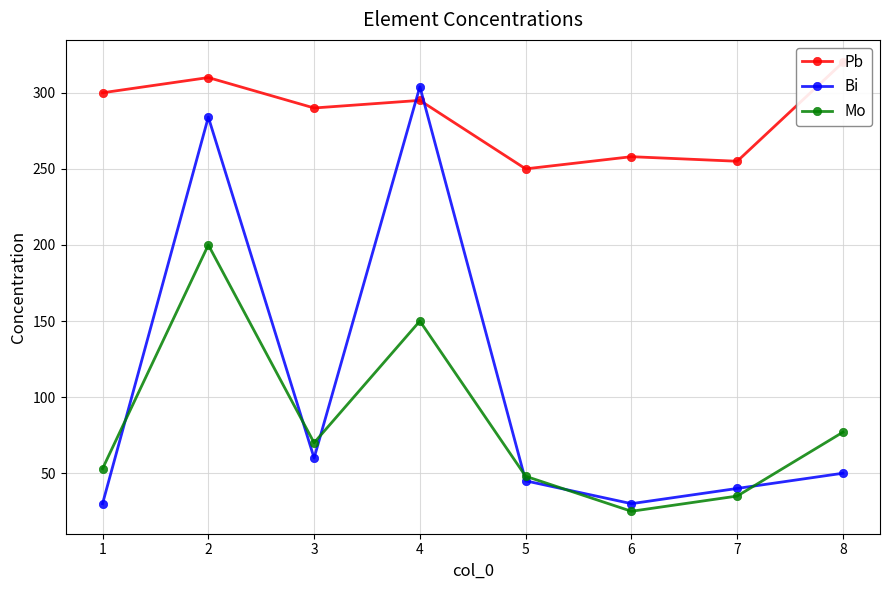

Is the value of Bi at 4 greater than the value of Mo at 8?

Yes